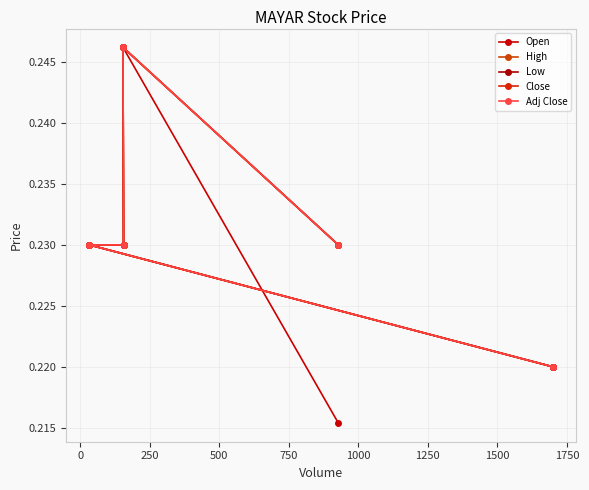

Does the chart have visible grid lines?

Yes